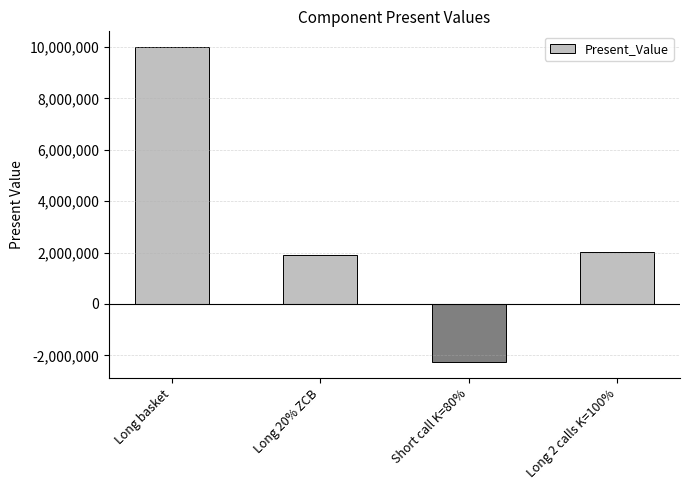

Which label corresponds to the smallest value in the chart?

Short call K=80%